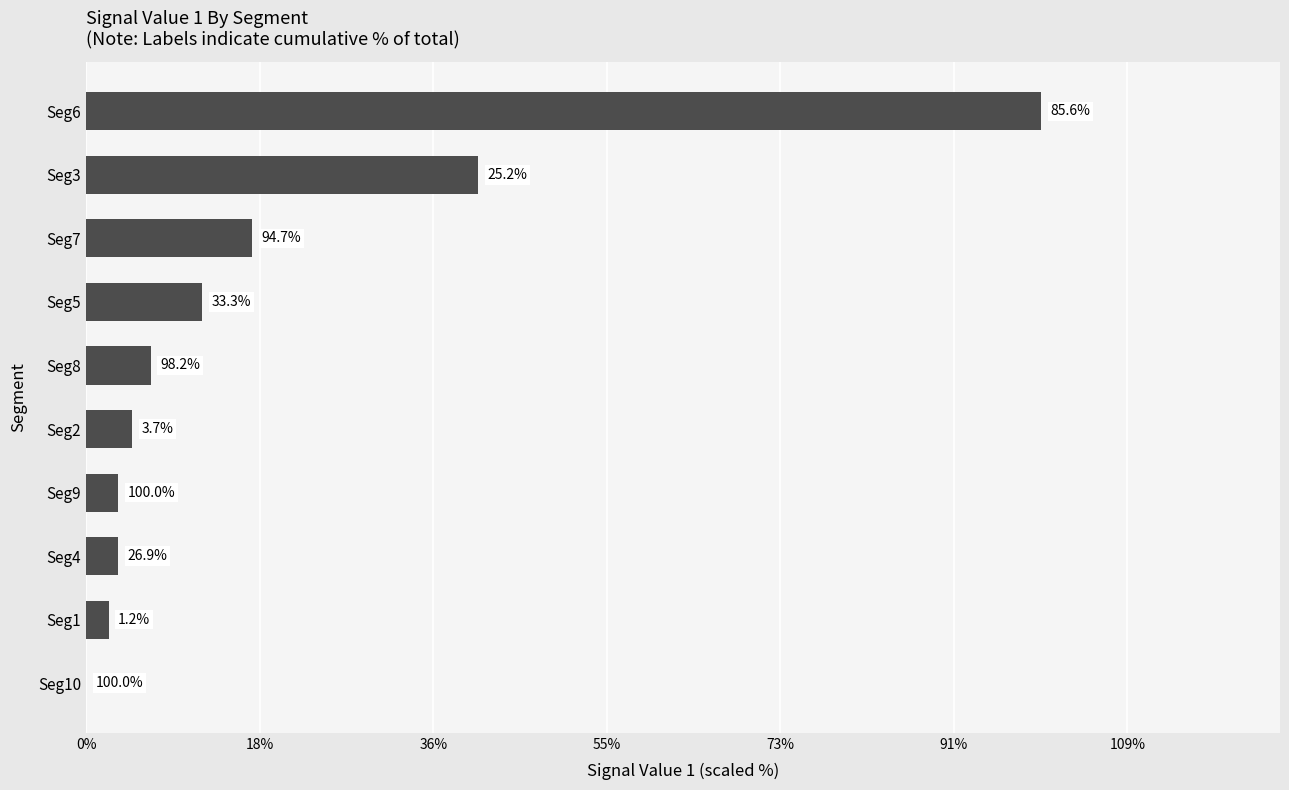

How many bars are there in total?

10